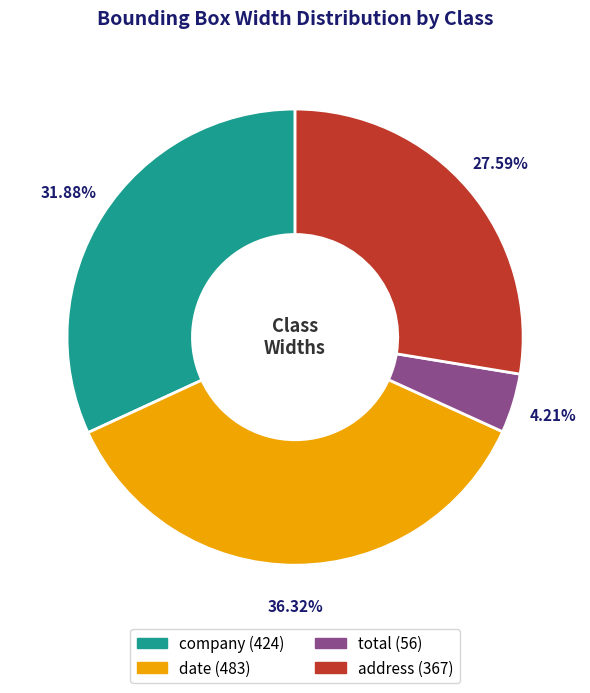

Rank the categories by value from lowest to highest.

total, address, company, date